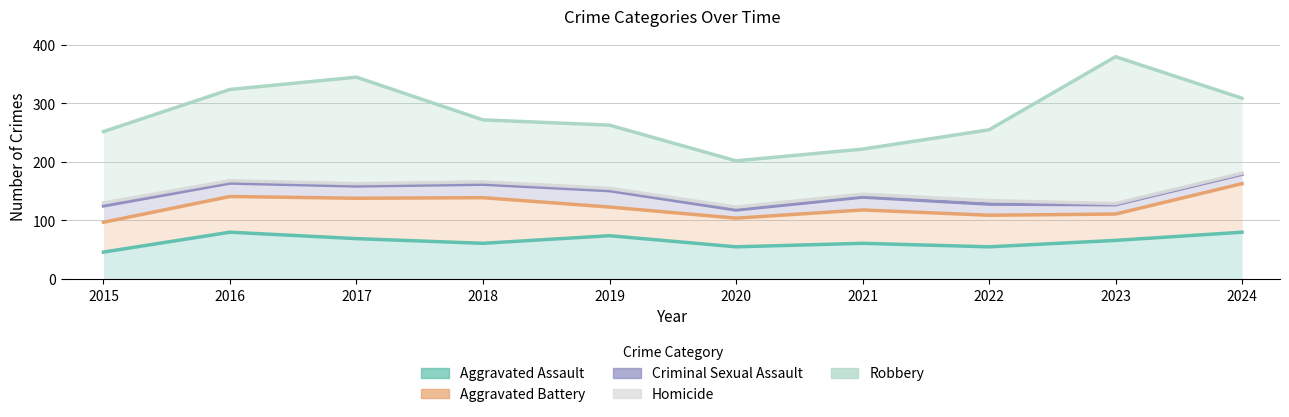

The Homicide series shows 155 at 2019. True or false?

True